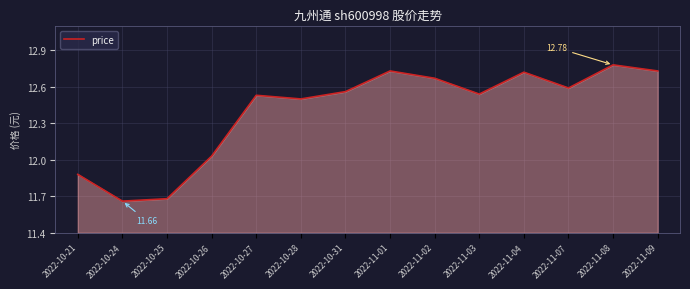

What is the ratio of the value at 2022-10-25 to the value at 2022-10-31?

0.9